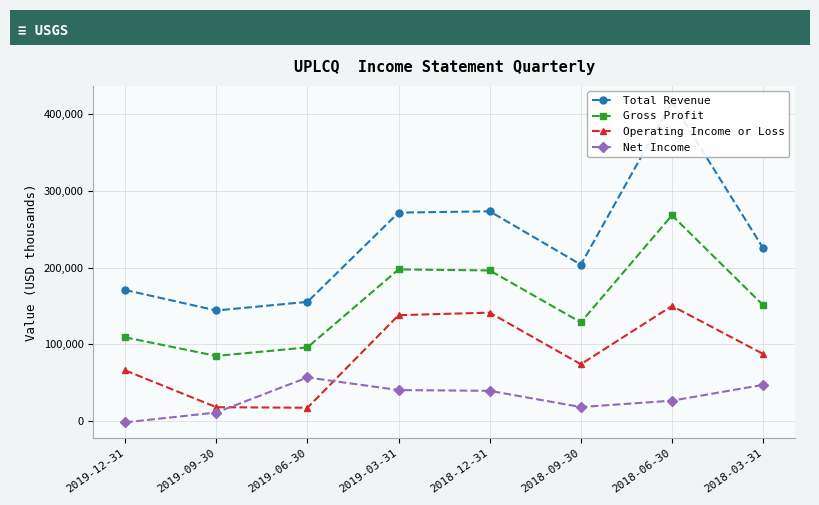

At which category is the sum across all series the highest?

2018-06-30